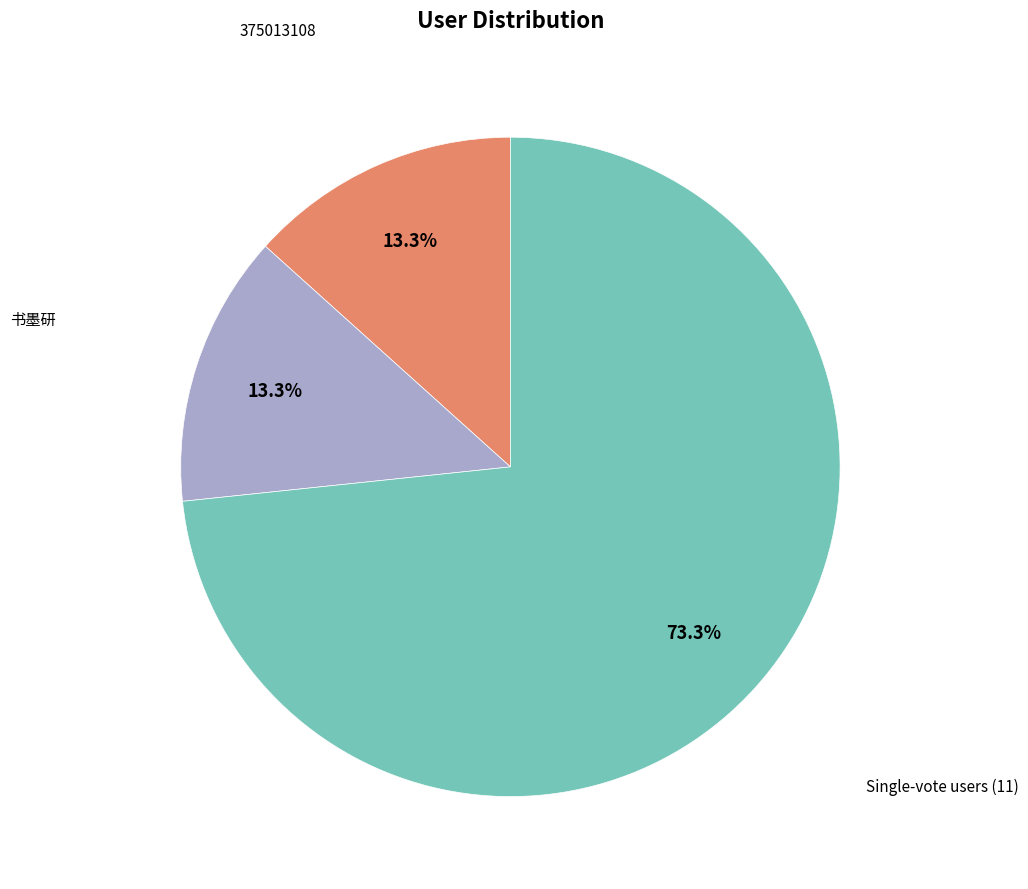

Is there any slice that represents more than half of the pie?

Yes